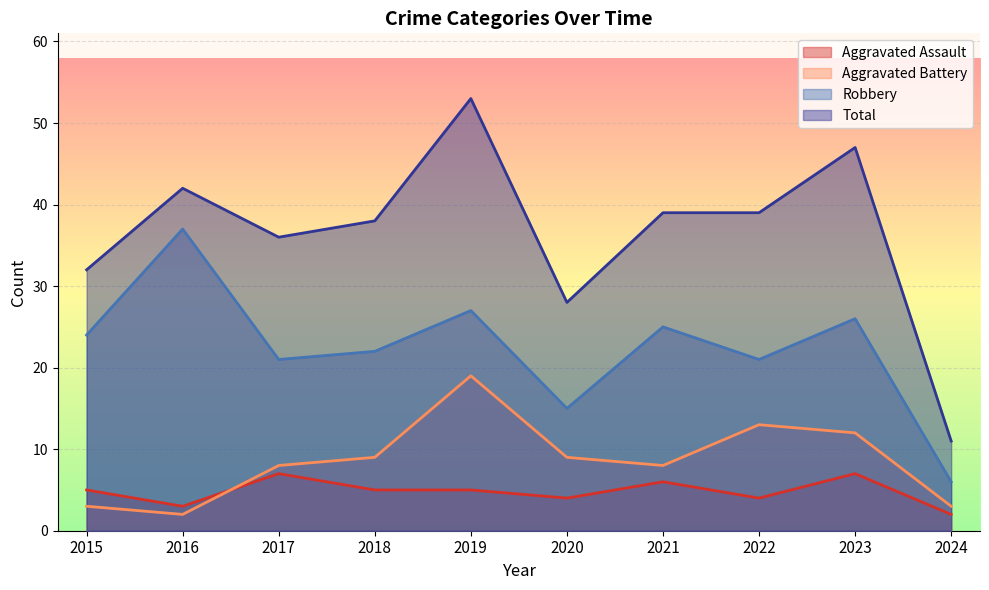

What is the greatest value displayed?

53